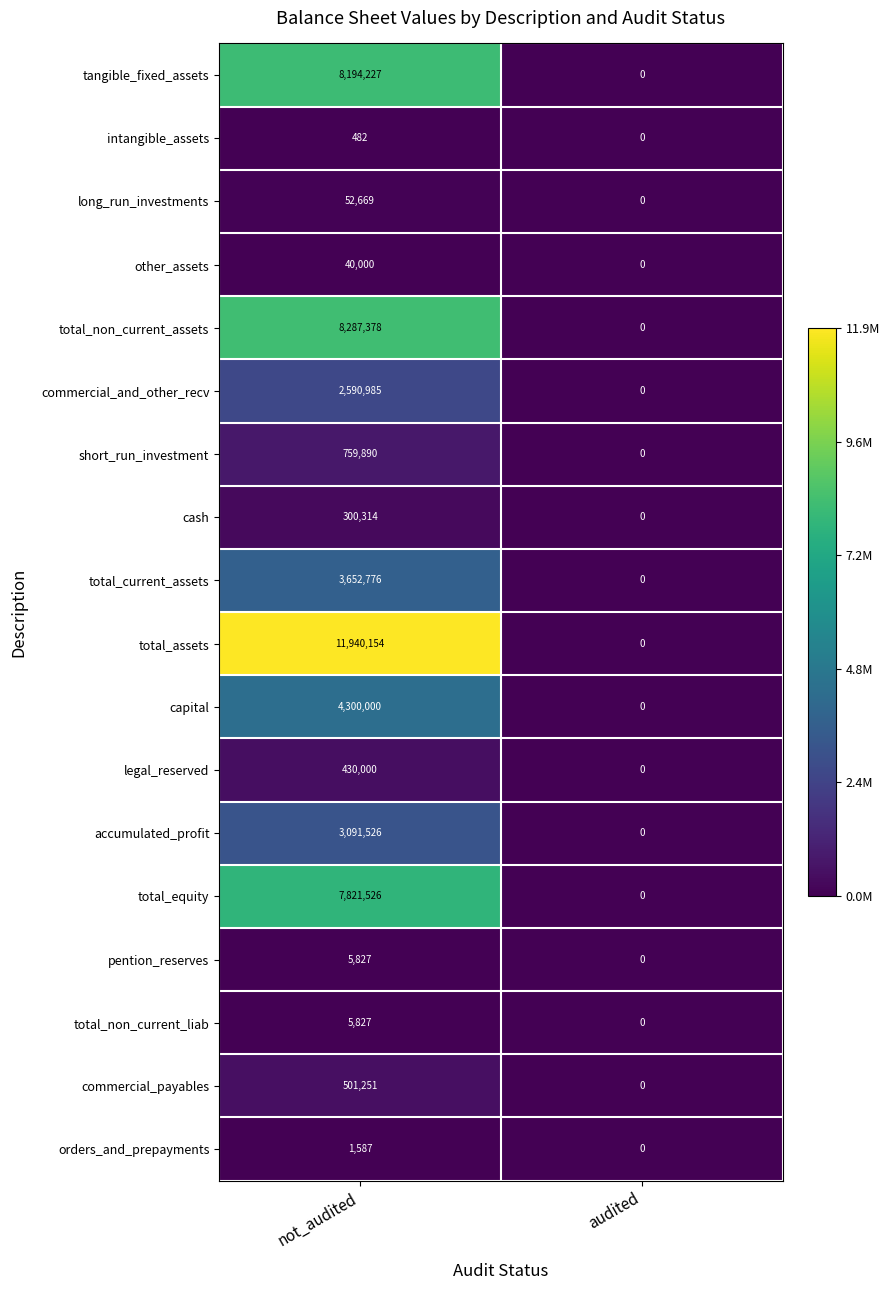

True or false: commercial_payables has a value of 501251 at not_audited.

True